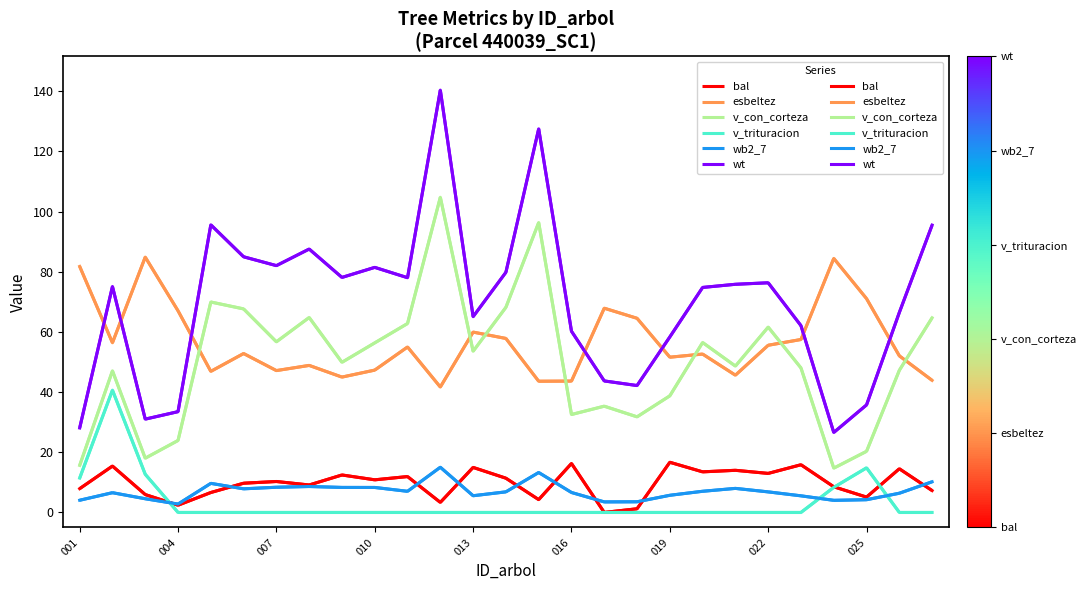

List the series in order of their peak value, lowest first.

wb2_7, bal, v_trituracion, esbeltez, v_con_corteza, wt